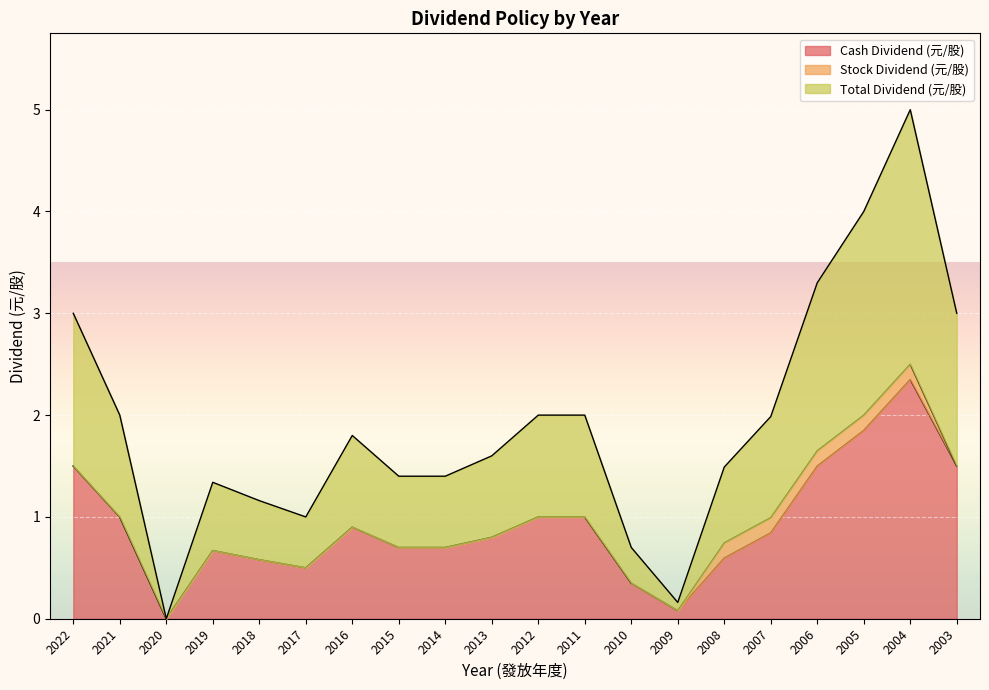

Is it true that Total Dividend (元/股) equals 2.0 at 2005?

True